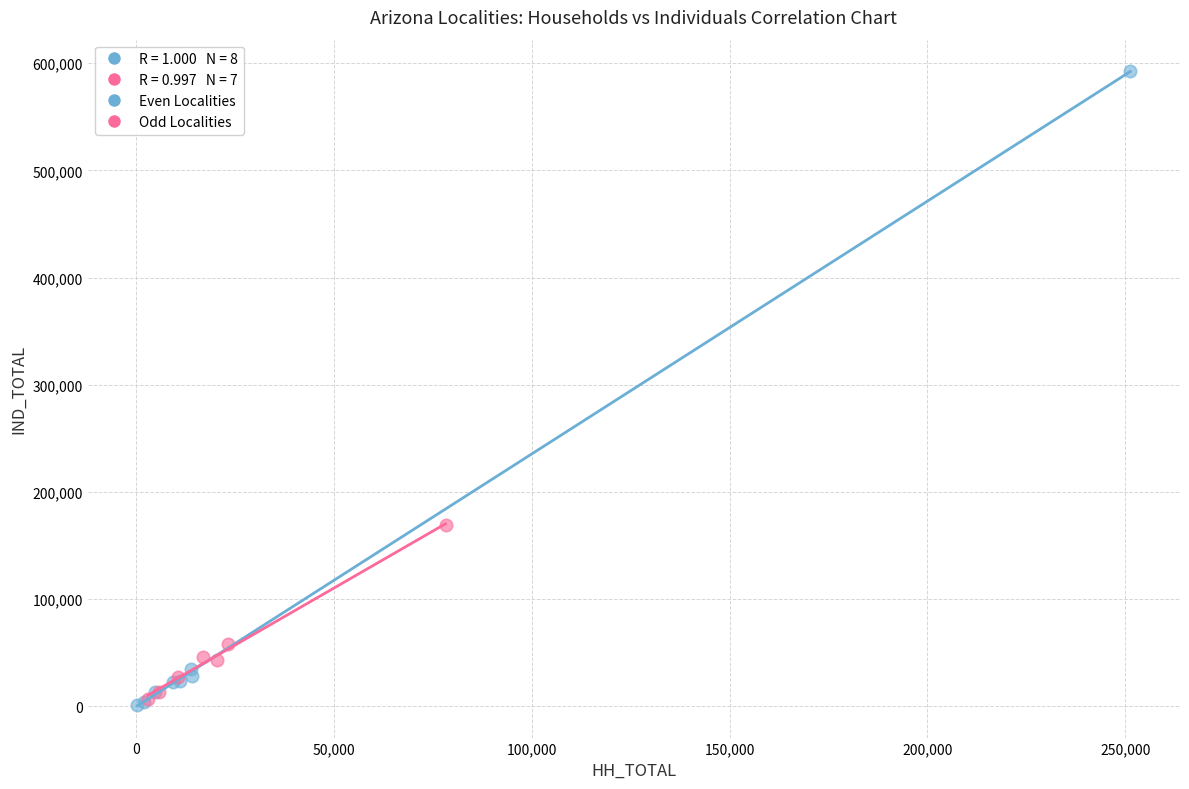

Which series contains the highest Y value?

Even Localities